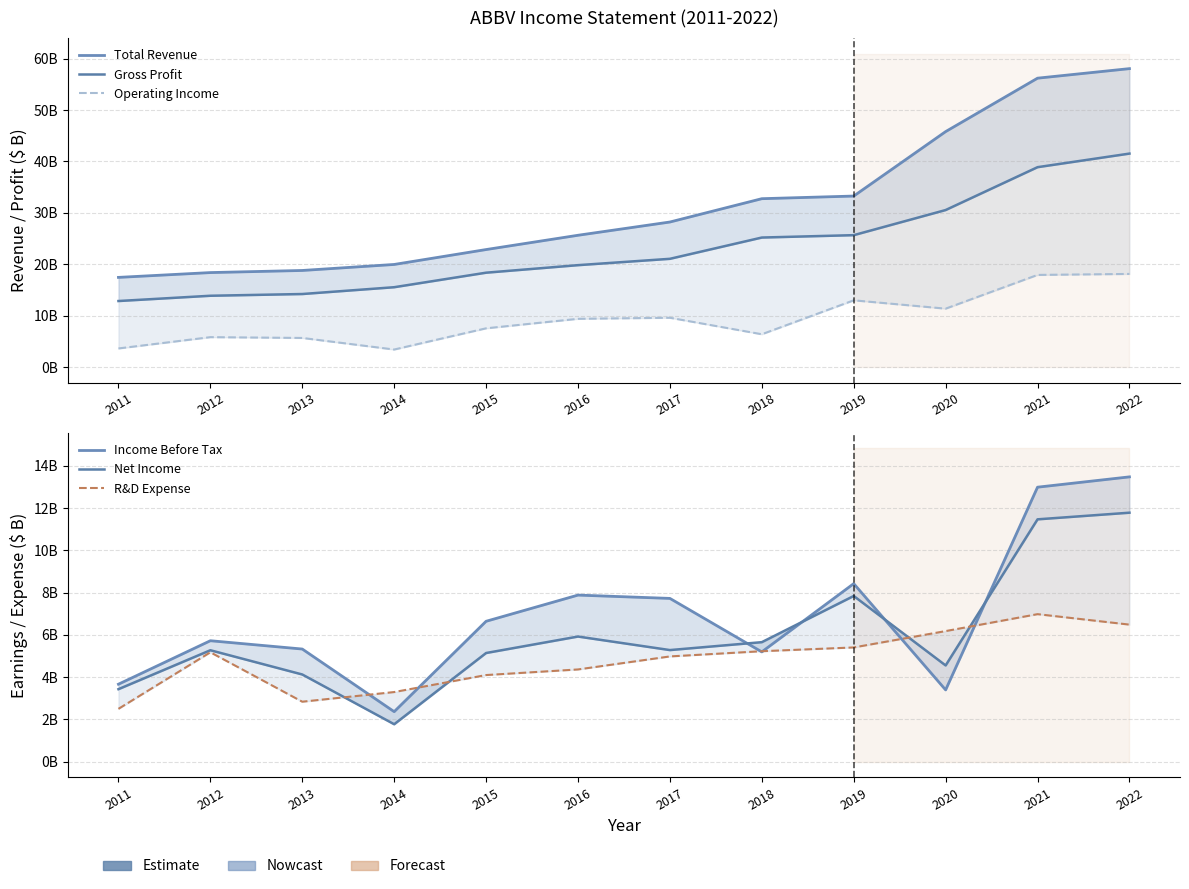

Which series has the largest range (max minus min)?

Total Revenue